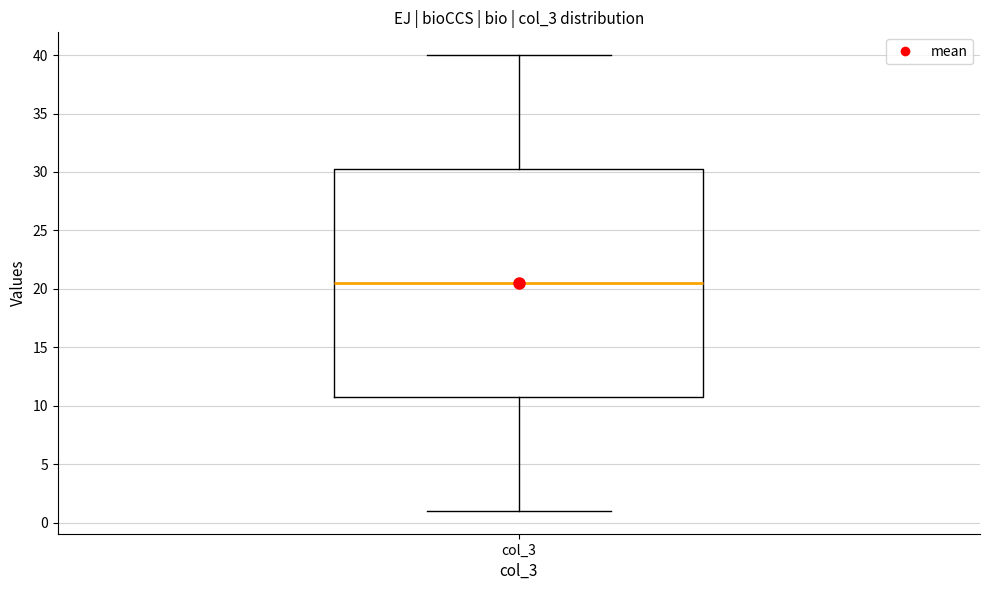

Where does the upper whisker of the box for col_3 end on the y-axis? The values are not printed on the chart, so give them approximately, as read against the axis.

40.0